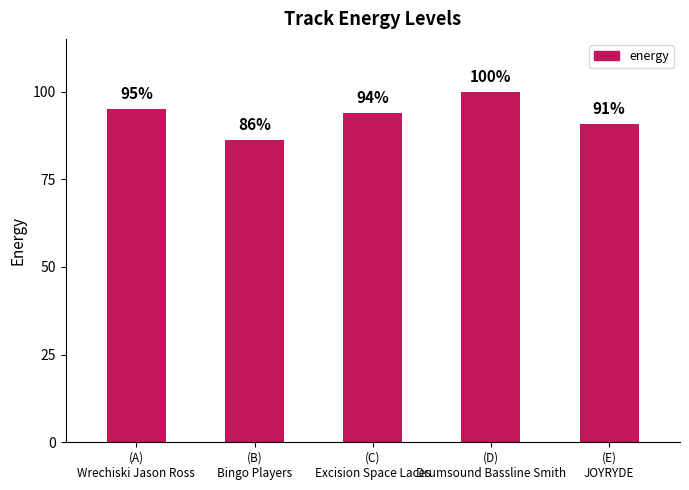

Are the bars grouped side by side (vs. stacked)?

No